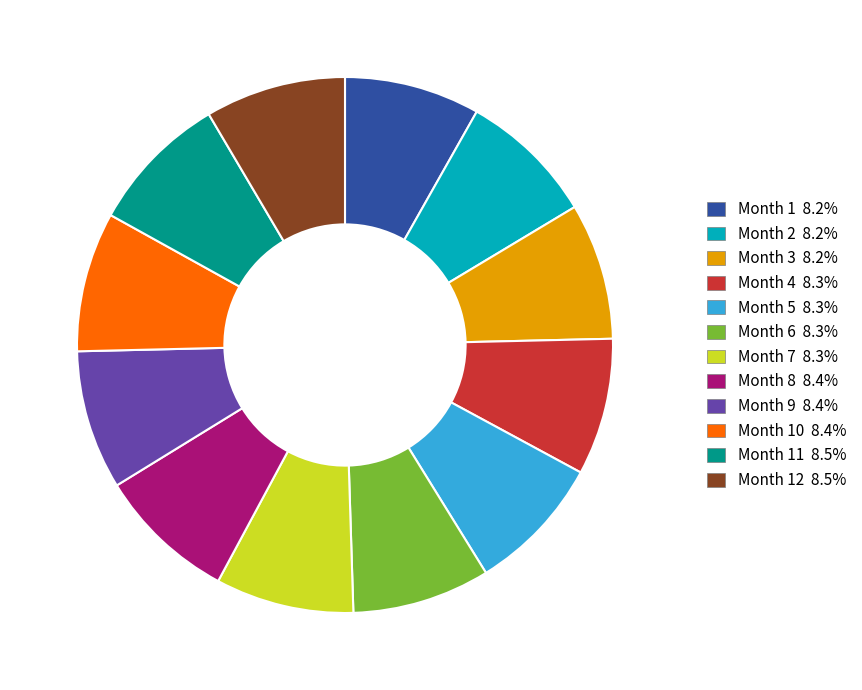

Is there a majority slice in this chart?

No